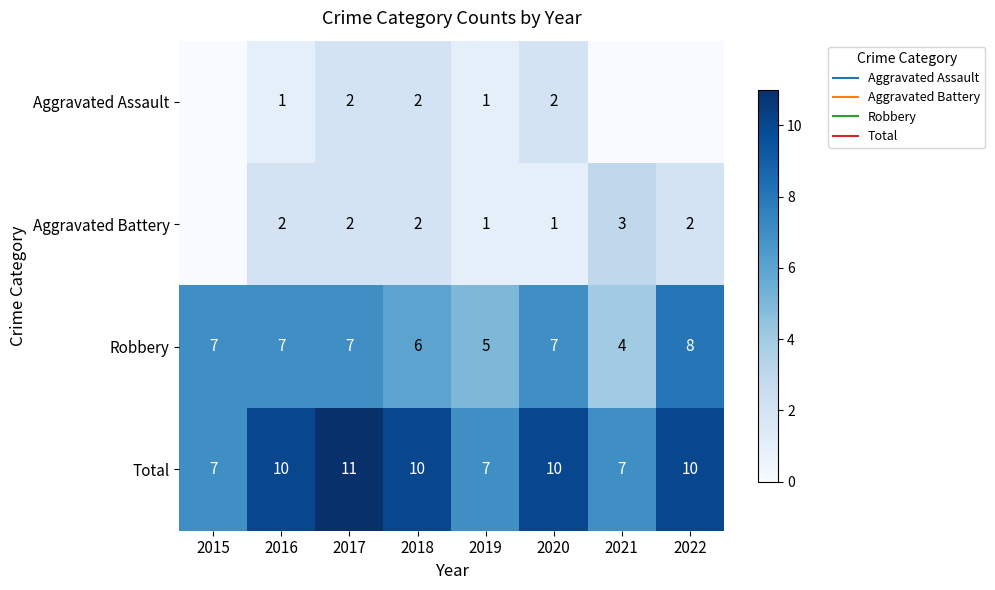

What is the maximum value for Aggravated Assault?

2